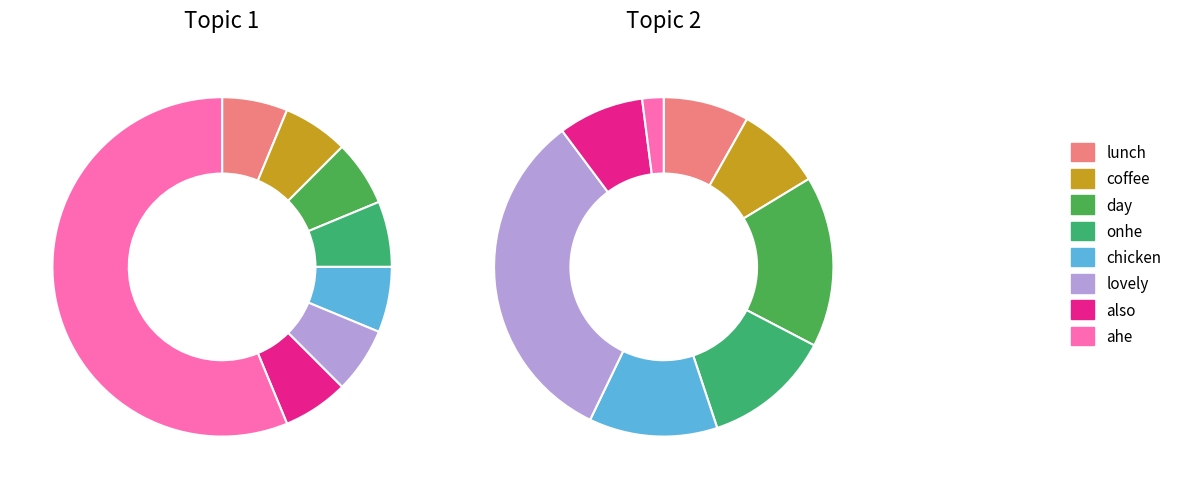

Does coffee represent more than half of the total?

No